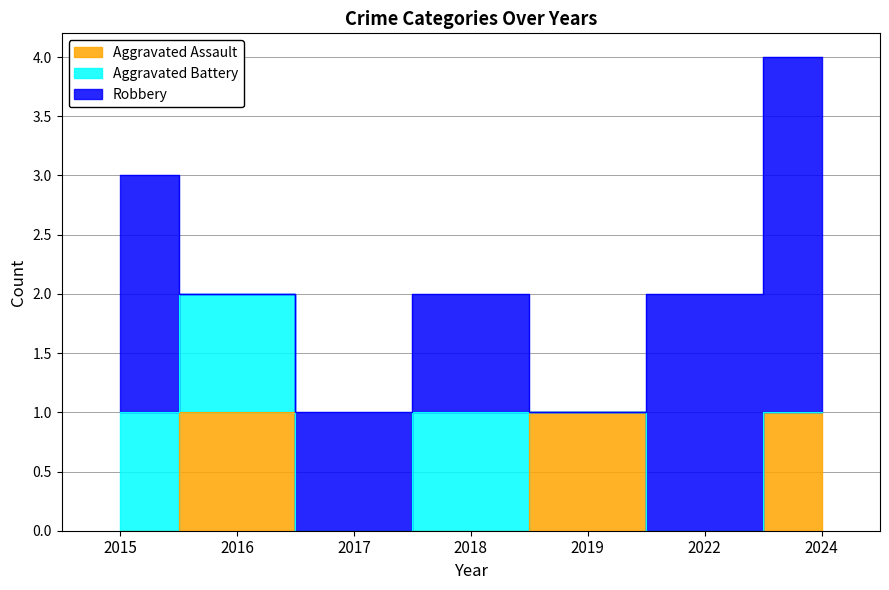

Reading left to right, list all the values displayed in this chart.

Aggravated Assault: 2015=0	2016=1	2017=0	2018=0	2019=1	2022=0	2024=1
Aggravated Battery: 2015=1	2016=1	2017=0	2018=1	2019=0	2022=0	2024=0
Robbery: 2015=2	2016=0	2017=1	2018=1	2019=0	2022=2	2024=3